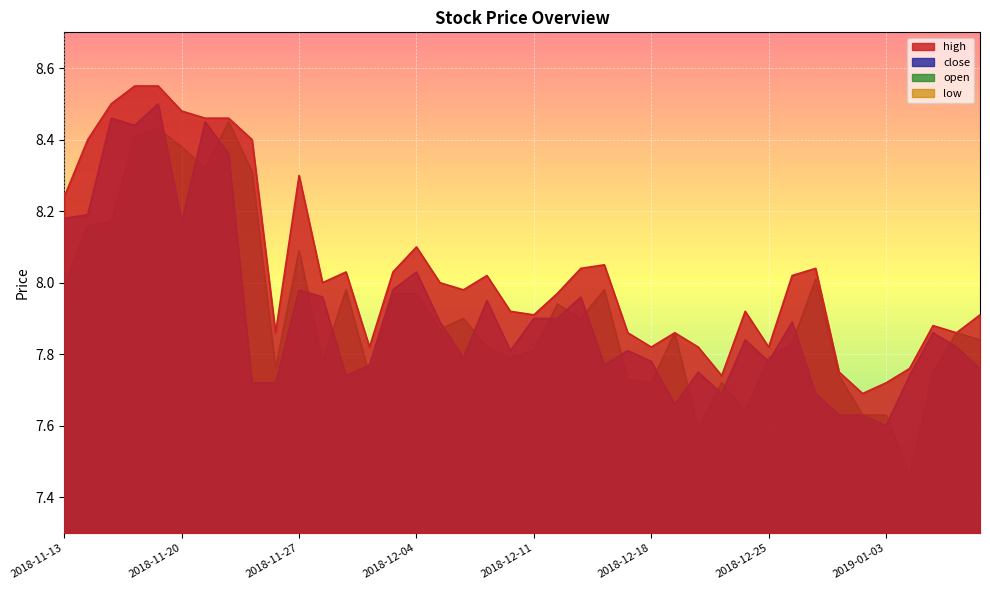

Reading left to right, list all the values displayed in this chart.

close: 8.2	8.2	8.5	8.4	8.5	8.2	8.4	8.4	7.7	7.7	8.0	8.0	7.7	7.8	8.0	8.0	7.9	7.8	8.0	7.8	7.9	7.9	8.0	7.8	7.8	7.8	7.7	7.8	7.7	7.8	7.8	7.9	7.7	7.6	7.6	7.6	7.7	7.9	7.8	7.8
open: 8.0	8.2	8.2	8.4	8.4	8.4	8.3	8.4	8.3	7.8	8.1	7.8	8.0	7.7	8.0	8.0	7.9	7.9	7.8	7.8	7.8	7.9	7.9	8.0	7.7	7.7	7.9	7.6	7.7	7.6	7.8	7.8	8.0	7.7	7.6	7.6	7.5	7.8	7.9	7.8
high: 8.2	8.4	8.5	8.6	8.6	8.5	8.5	8.5	8.4	7.9	8.3	8.0	8.0	7.8	8.0	8.1	8.0	8.0	8.0	7.9	7.9	8.0	8.0	8.1	7.9	7.8	7.9	7.8	7.7	7.9	7.8	8.0	8.0	7.8	7.7	7.7	7.8	7.9	7.9	7.9
low: 7.9	8.2	8.2	8.4	8.4	8.2	8.1	8.1	7.7	7.6	7.9	7.7	7.7	7.5	7.9	7.9	7.8	7.8	7.8	7.8	7.8	7.8	7.9	7.7	7.7	7.7	7.7	7.6	7.6	7.6	7.6	7.8	7.7	7.6	7.6	7.6	7.4	7.7	7.8	7.8